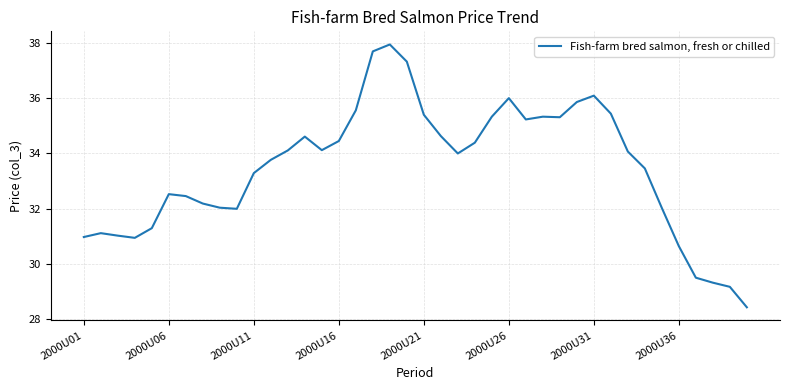

What is the difference between the maximum and minimum values?

9.5